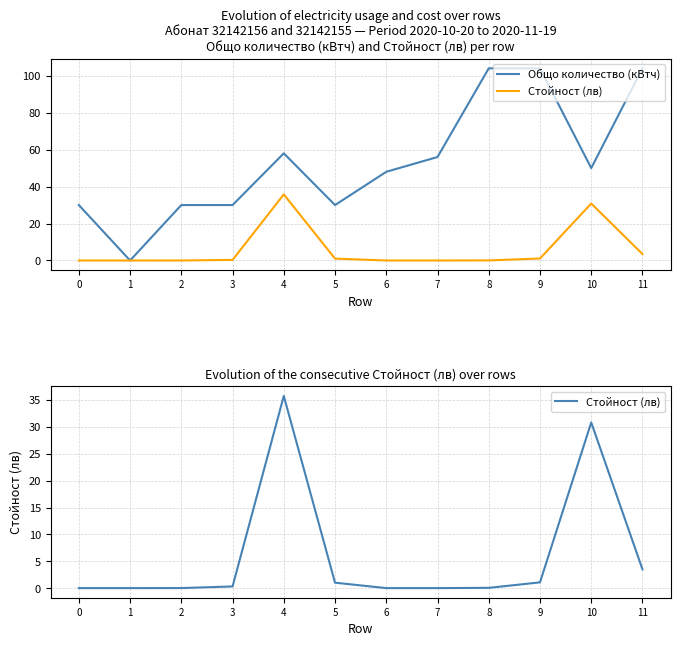

What is the difference between the maximum and second lowest values in the Стойност (лв) series?

35.8